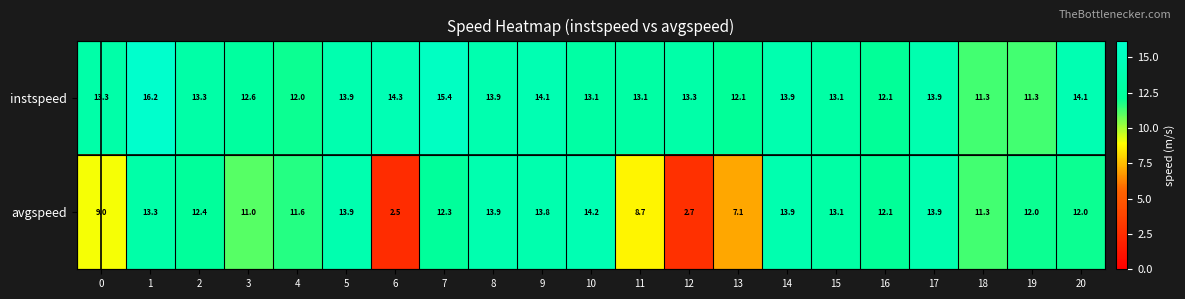

Which series has the largest range (max minus min)?

avgspeed